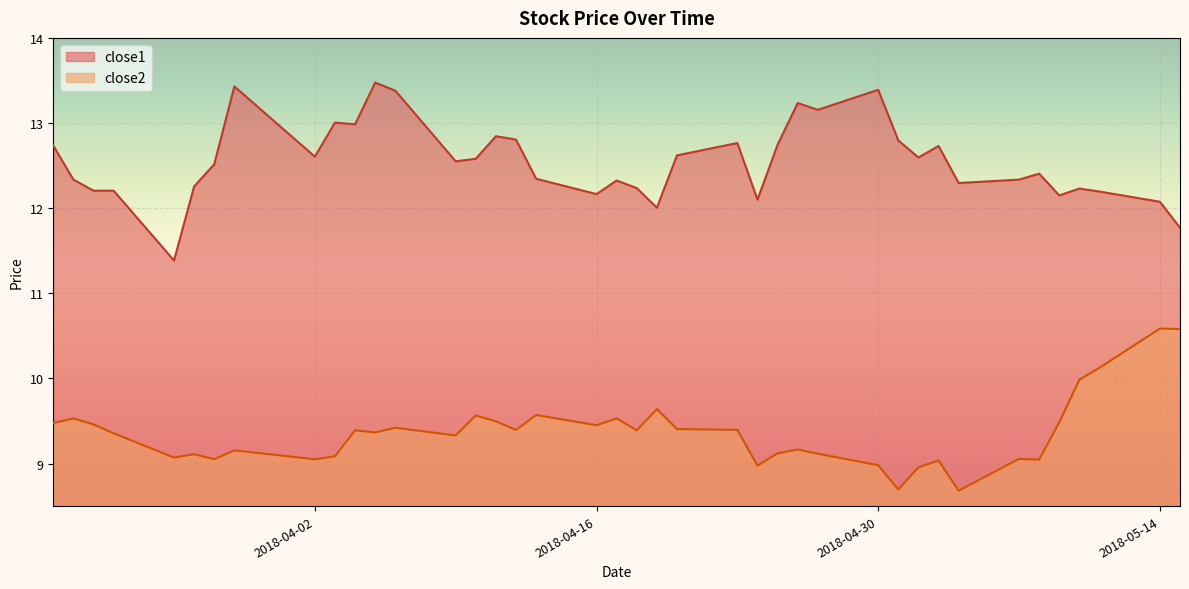

How many interior local valleys does the close2 series have?

12